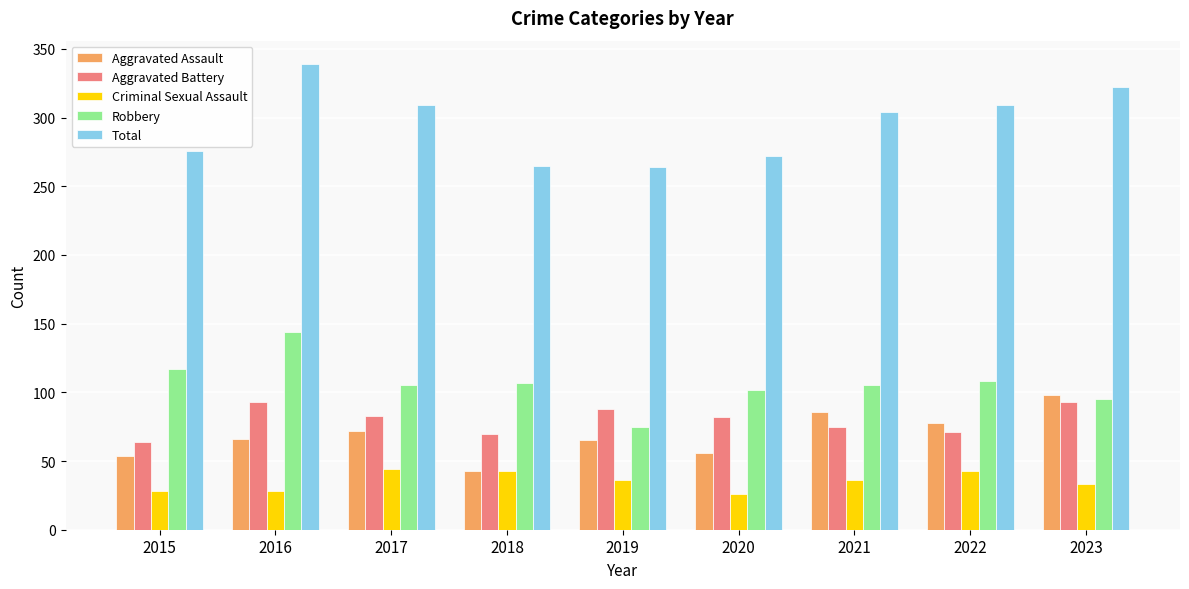

Rank the series at 2016 from lowest to highest value.

Criminal Sexual Assault, Aggravated Assault, Aggravated Battery, Robbery, Total